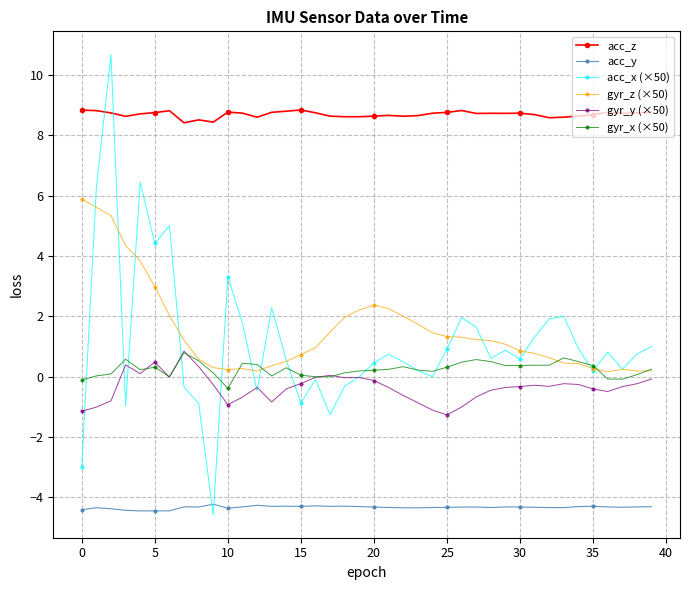

Which series has the largest total across all categories?

acc_z